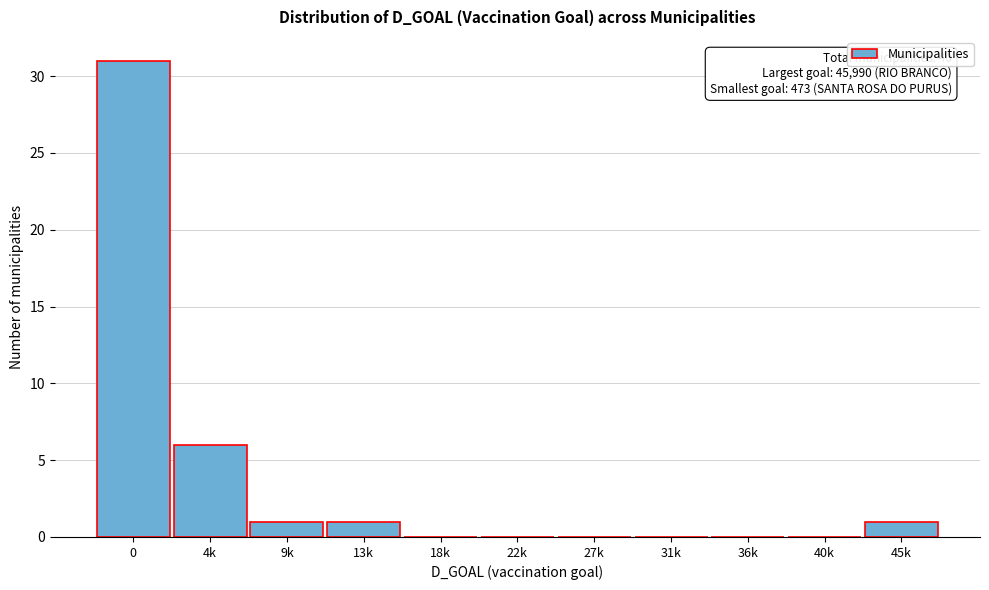

Reading left to right, extract all data points from this chart.

0=31	4k=6	9k=1	13k=1	18k=0	22k=0	27k=0	31k=0	36k=0	40k=0	45k=1